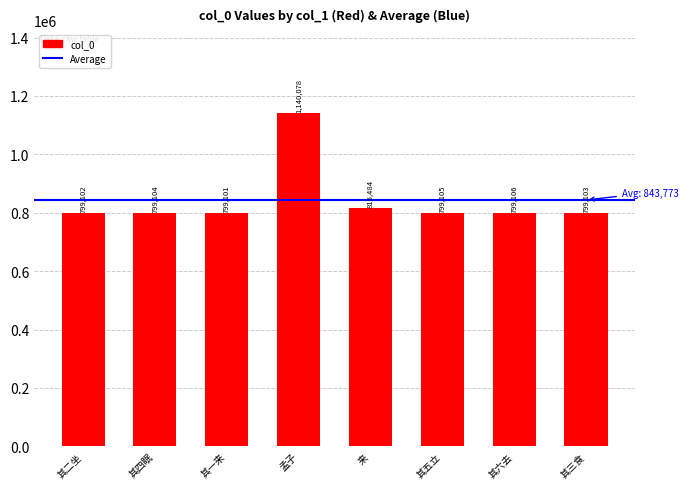

Reading left to right, extract all data points from this chart.

799102	799104	799101	1140078	815484	799105	799106	799103